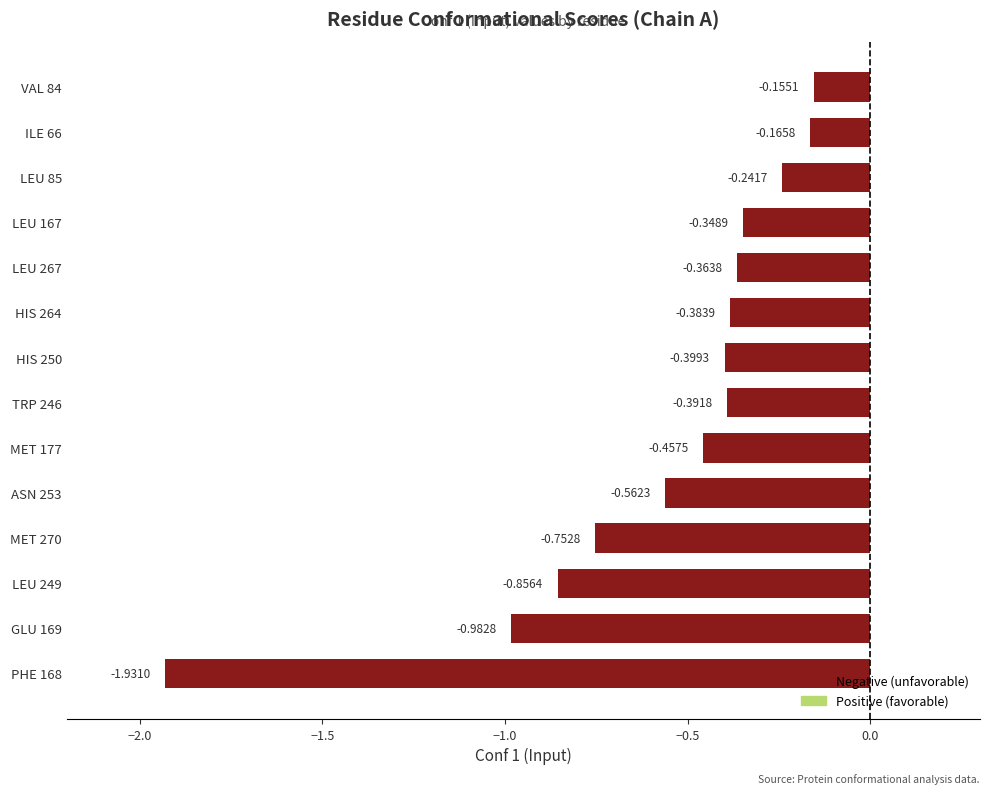

What is the sum of the values at MET 270 and LEU 249?

-1.6